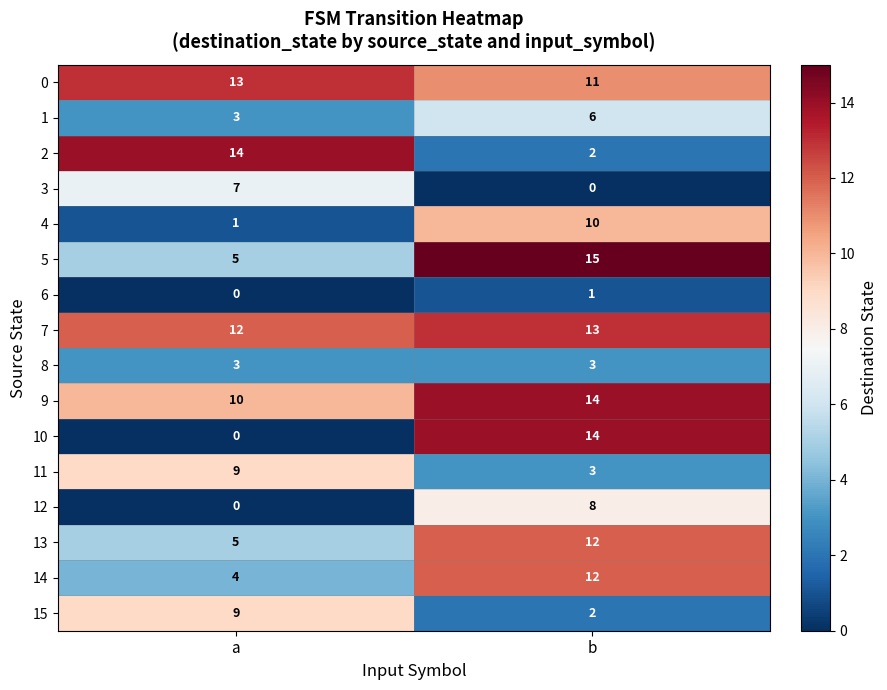

How many data points does each series have?

2